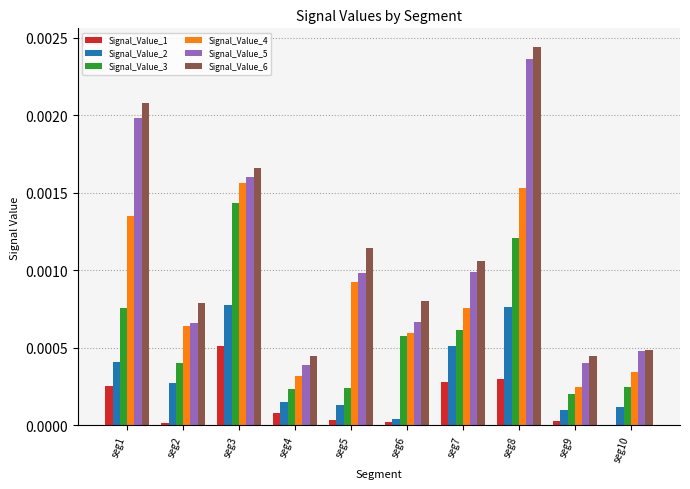

The value of Signal_Value_4 at seg4 is 0.0. True or false?

True